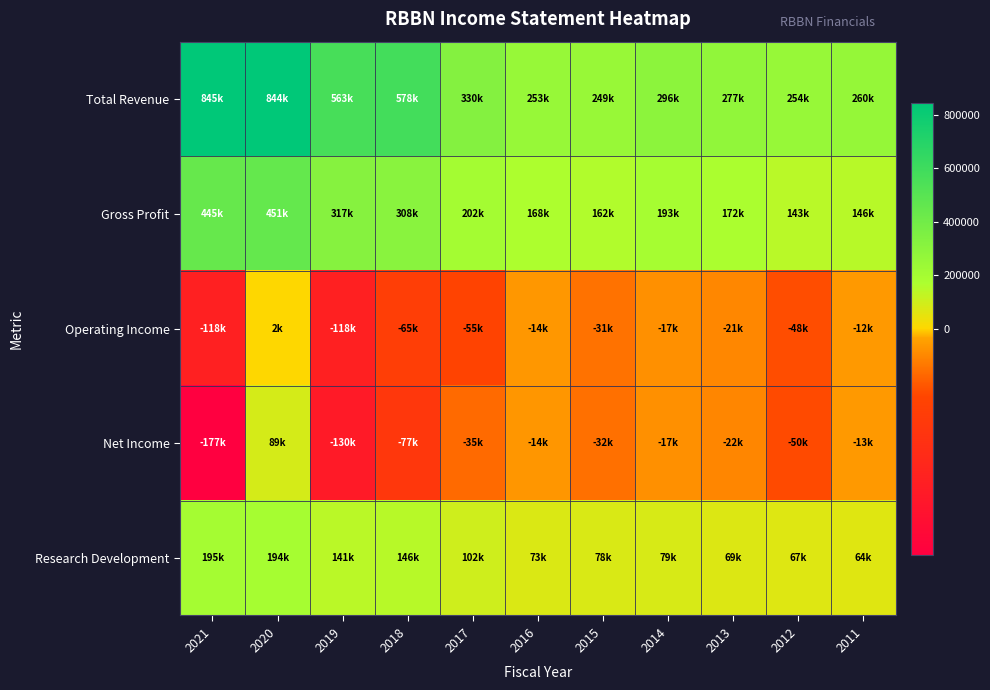

At which category is the sum across all series the highest?

2020